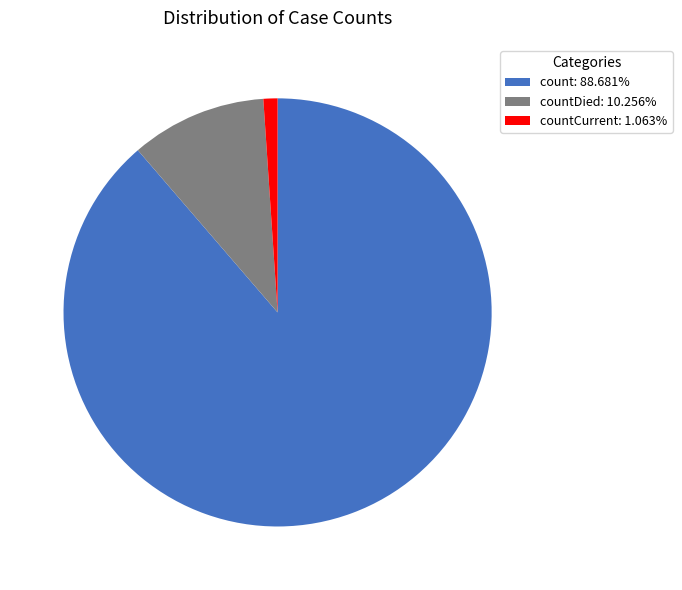

Does countCurrent: 1.063% represent more than half of the total?

No